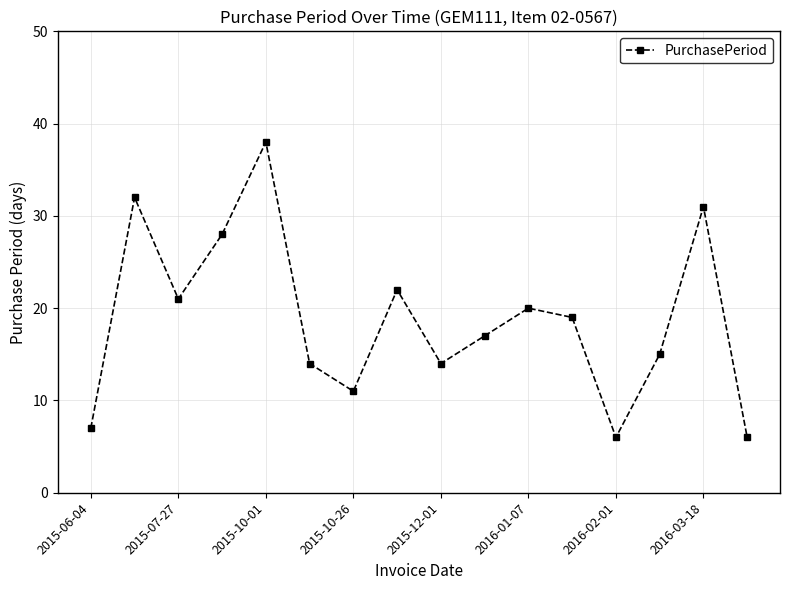

What is the greatest value displayed?

38